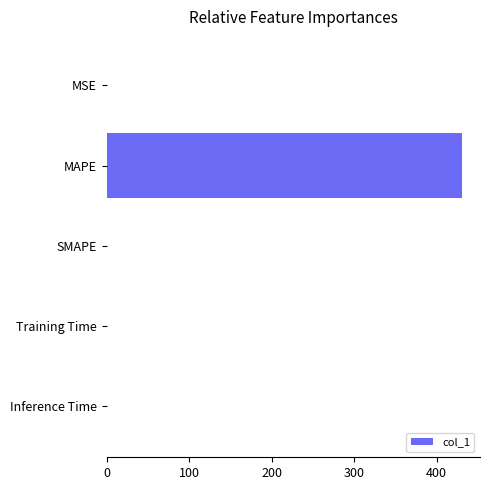

Are the bars horizontal?

Yes